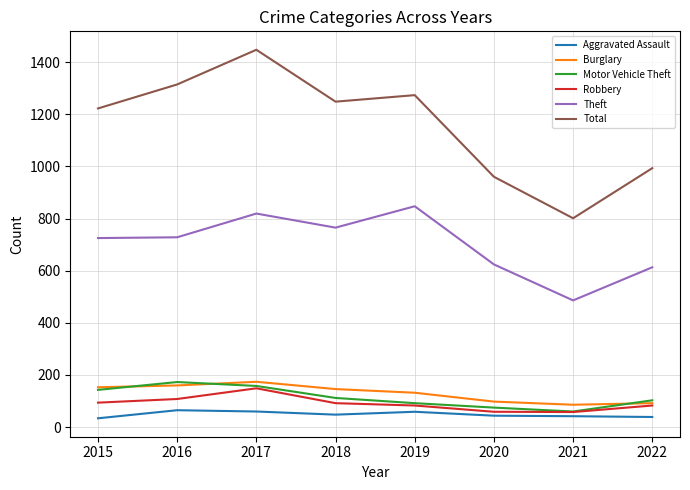

True or false: Theft has a value of 624 at 2020.

True